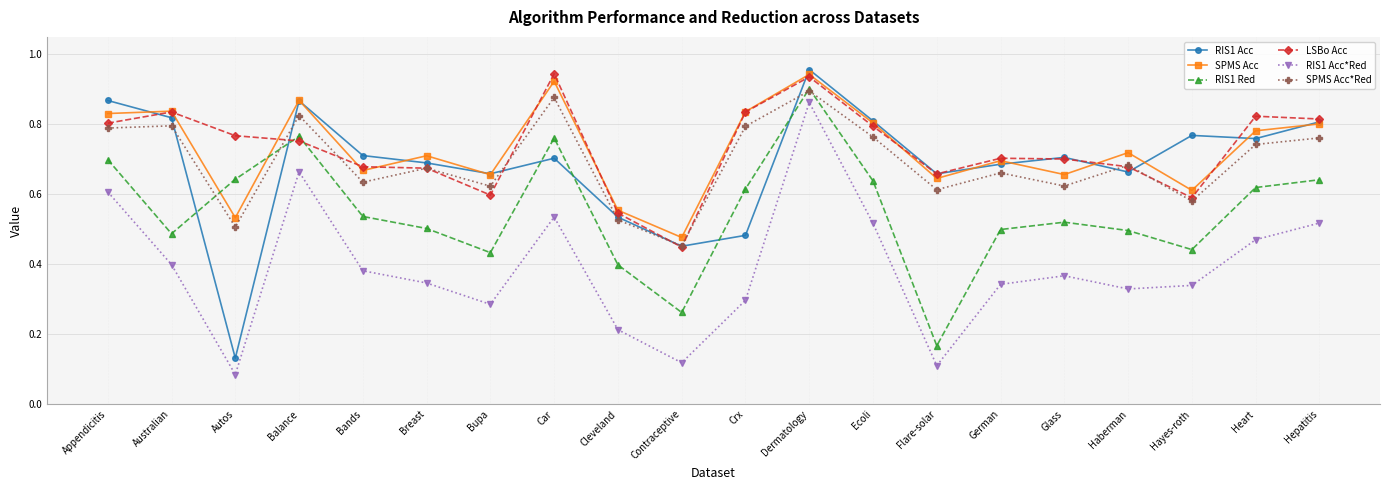

What is the label of the 19th point from the left?

Heart